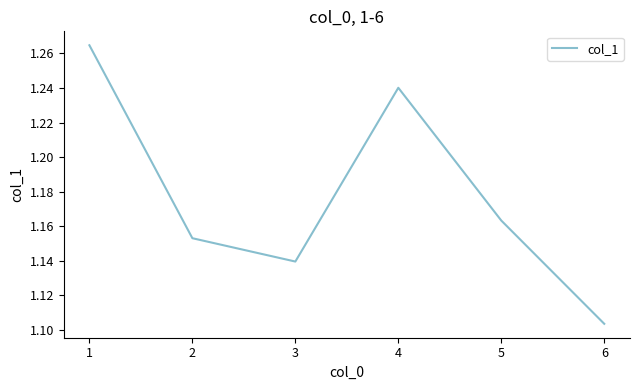

How many values are between 1 and 2?

6